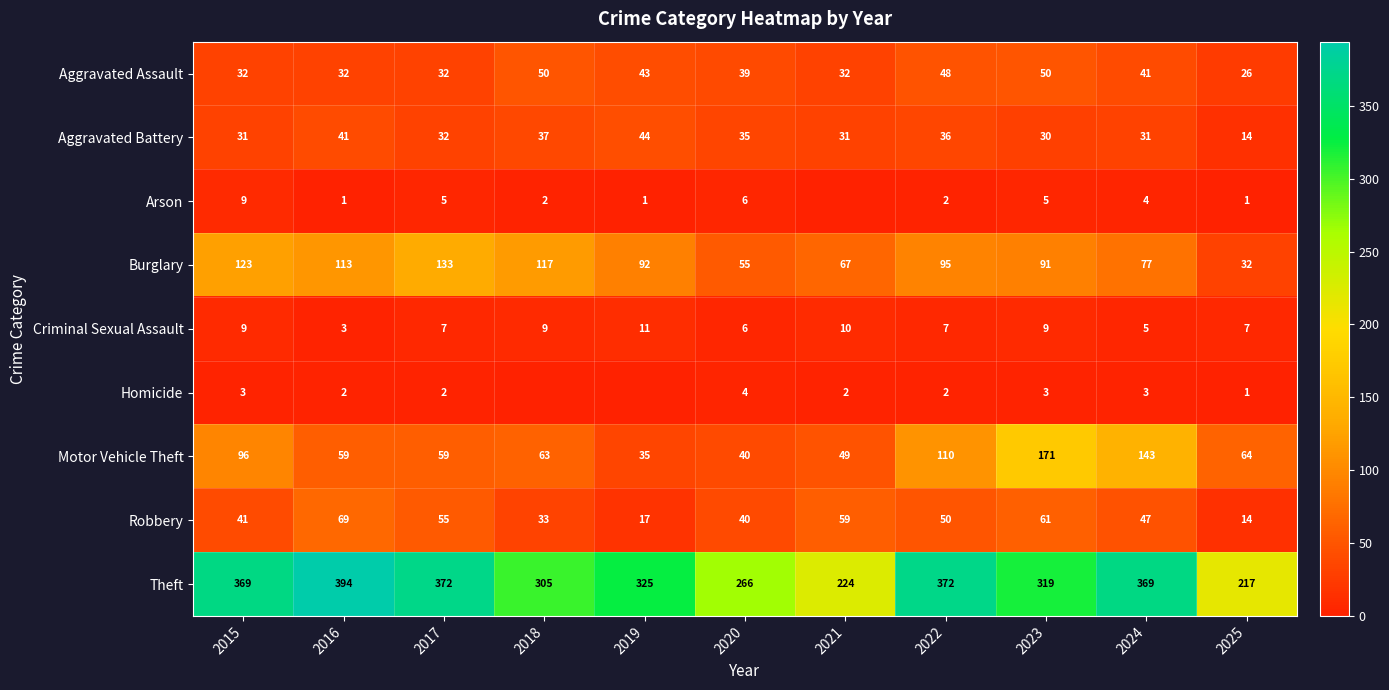

Is it true that Aggravated Assault equals 32 at 2021?

True